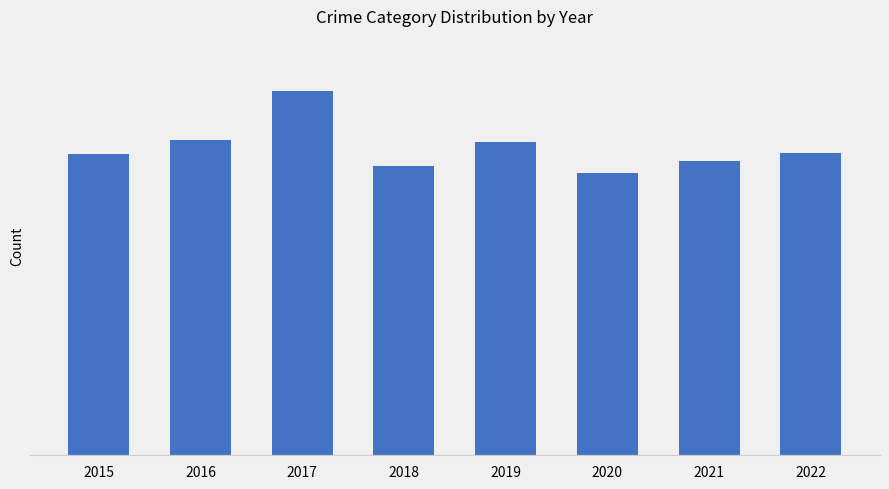

List the labels in order of value, smallest first.

2020, 2018, 2021, 2015, 2022, 2019, 2016, 2017